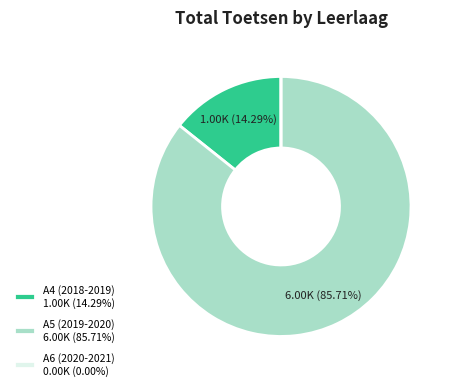

Does any single category account for the majority?

Yes